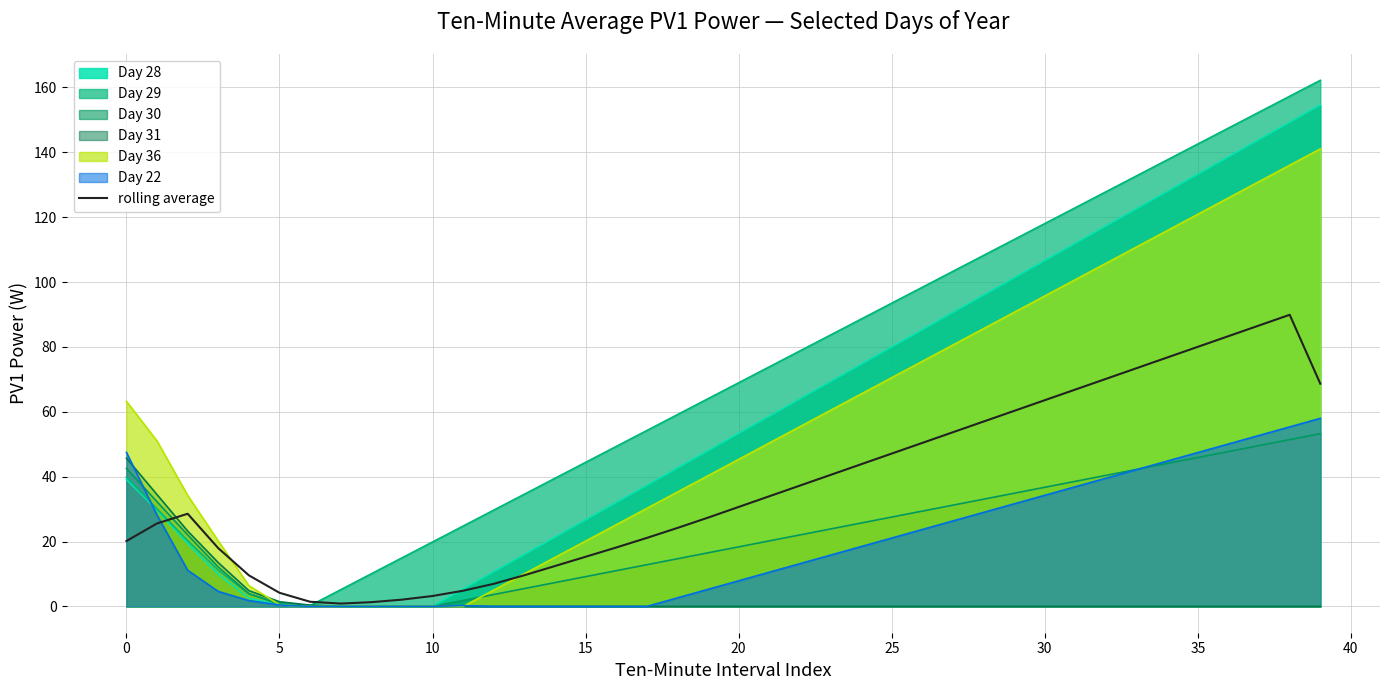

Is it true that Day 30 equals 45.9 at 35?

True